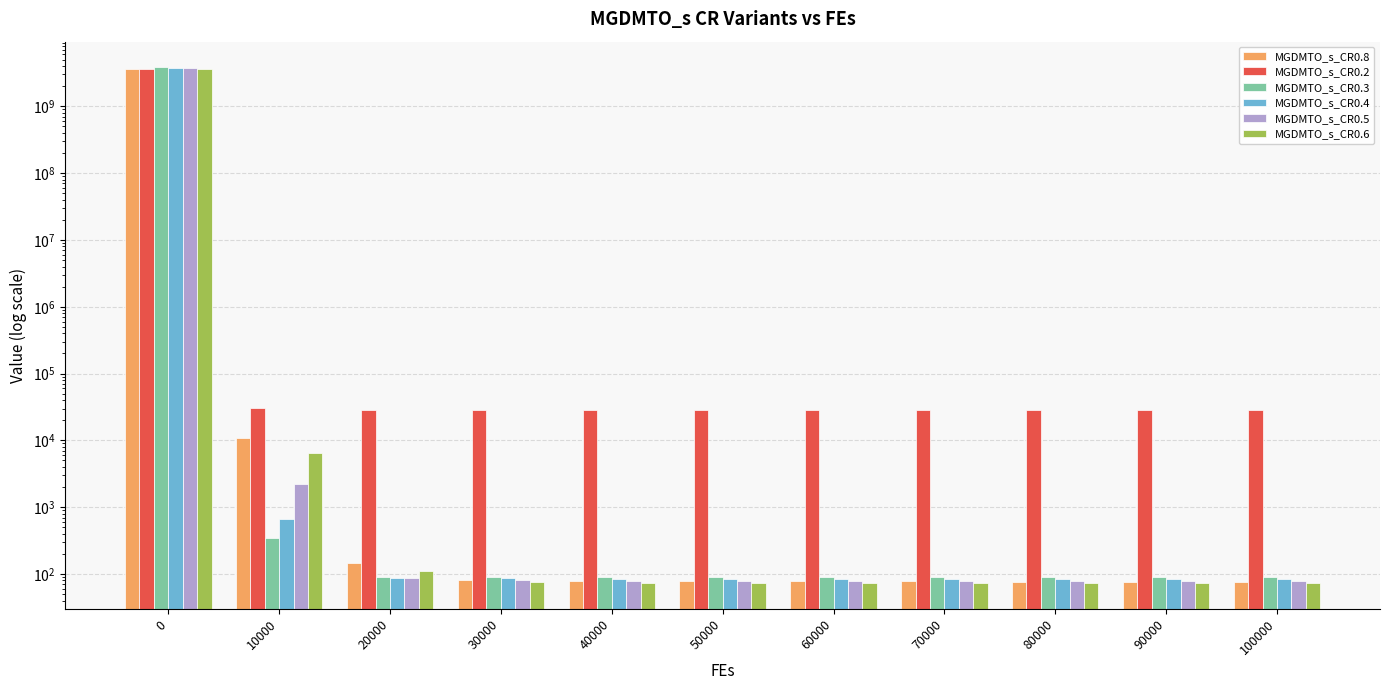

What are all the series names shown in the legend?

MGDMTO_s_CR0.8, MGDMTO_s_CR0.2, MGDMTO_s_CR0.3, MGDMTO_s_CR0.4, MGDMTO_s_CR0.5, MGDMTO_s_CR0.6